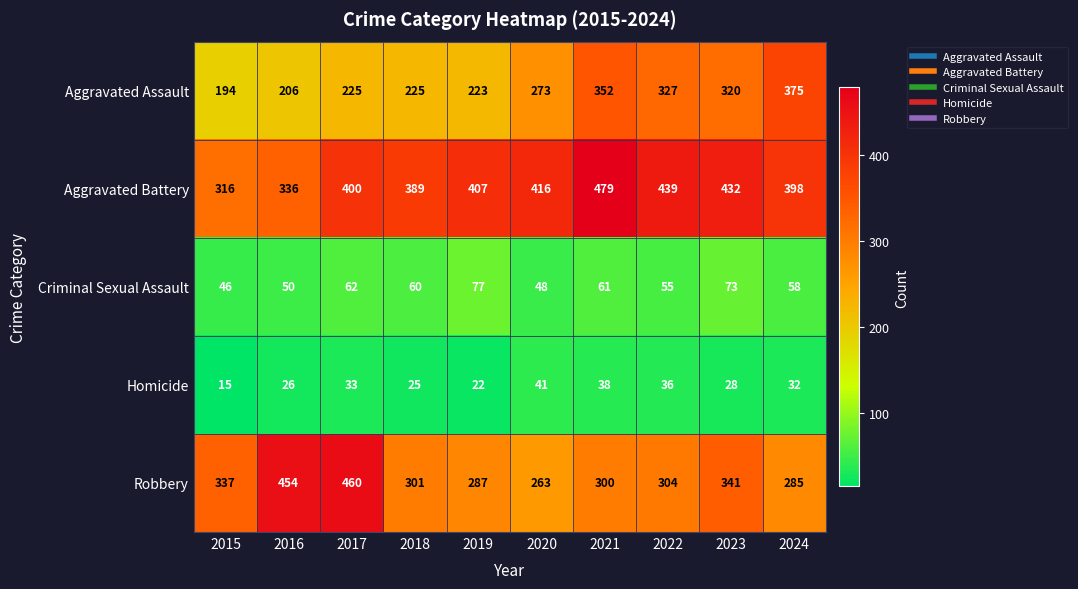

List the series in order of their peak value, highest first.

Aggravated Battery, Robbery, Aggravated Assault, Criminal Sexual Assault, Homicide